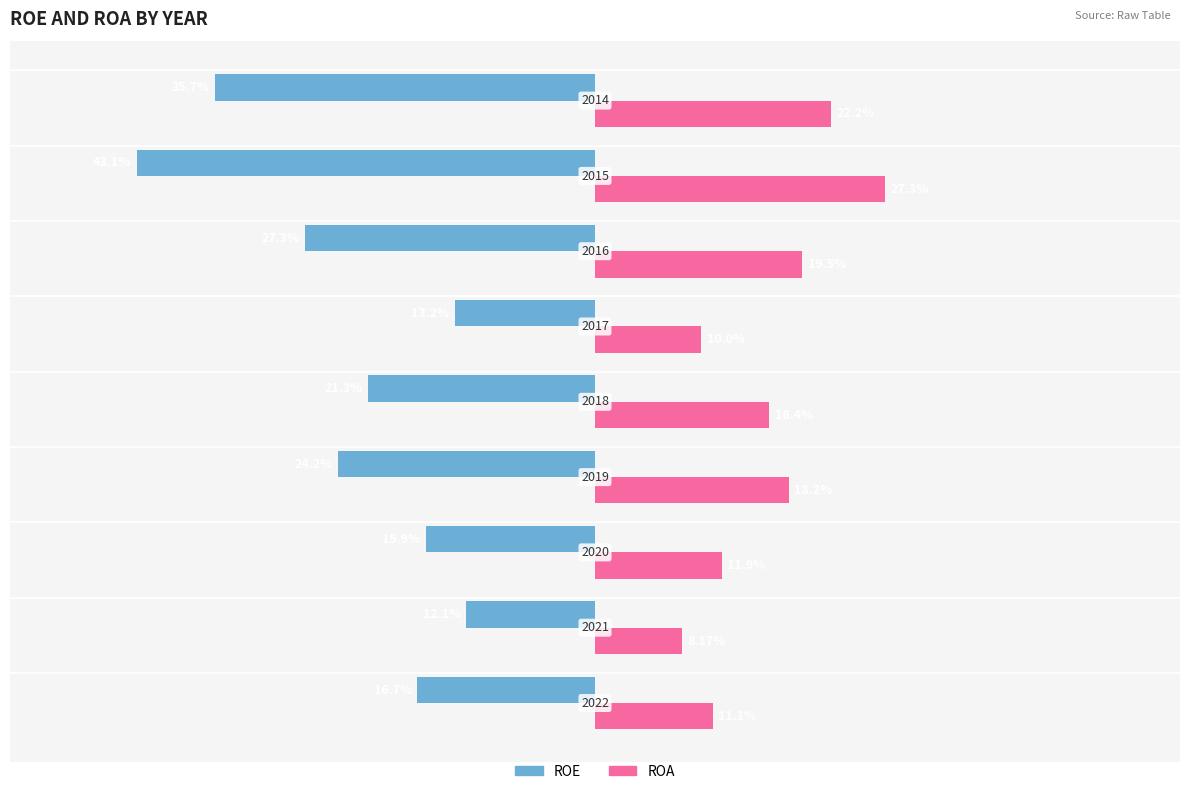

What are all the series names shown in the legend?

ROE, ROA